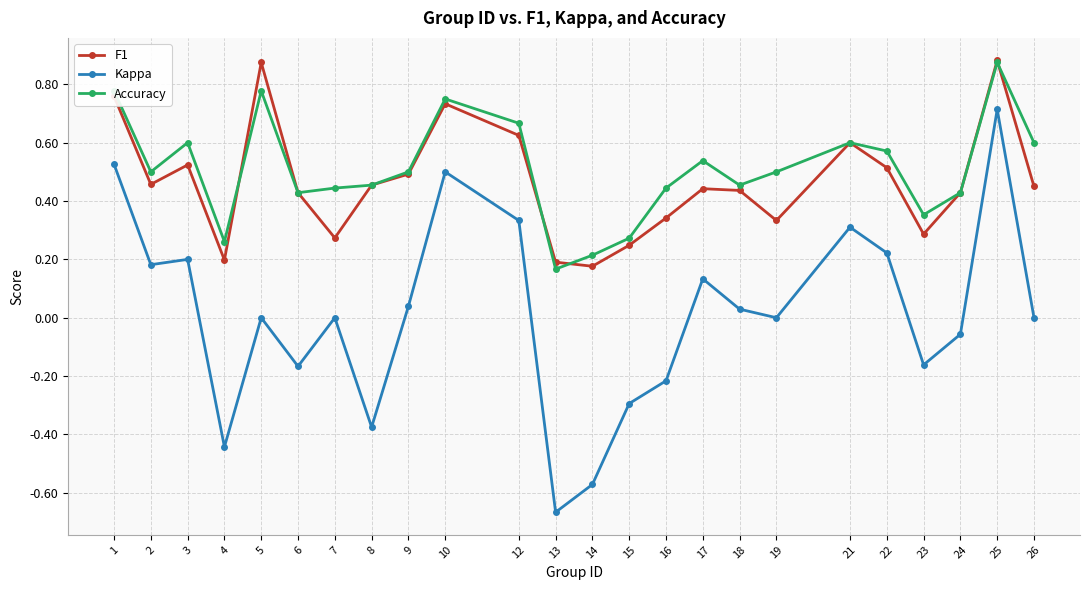

True or false: Accuracy has a value of 0.3 at 9.

False